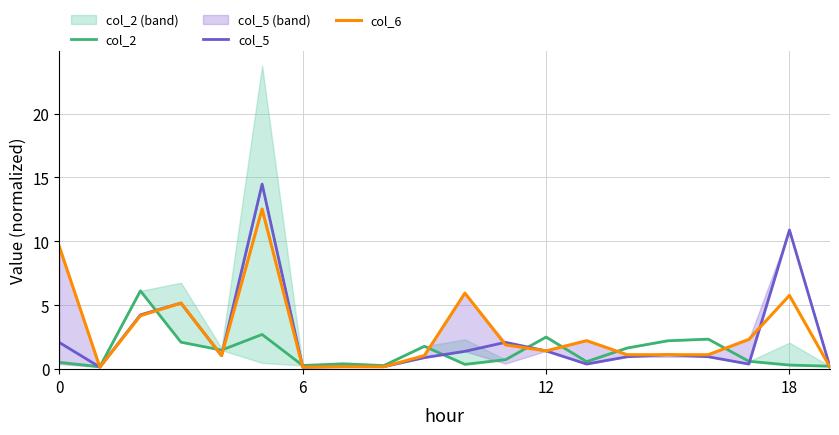

What is the difference between the col_6 values at 6 and 9?

0.9